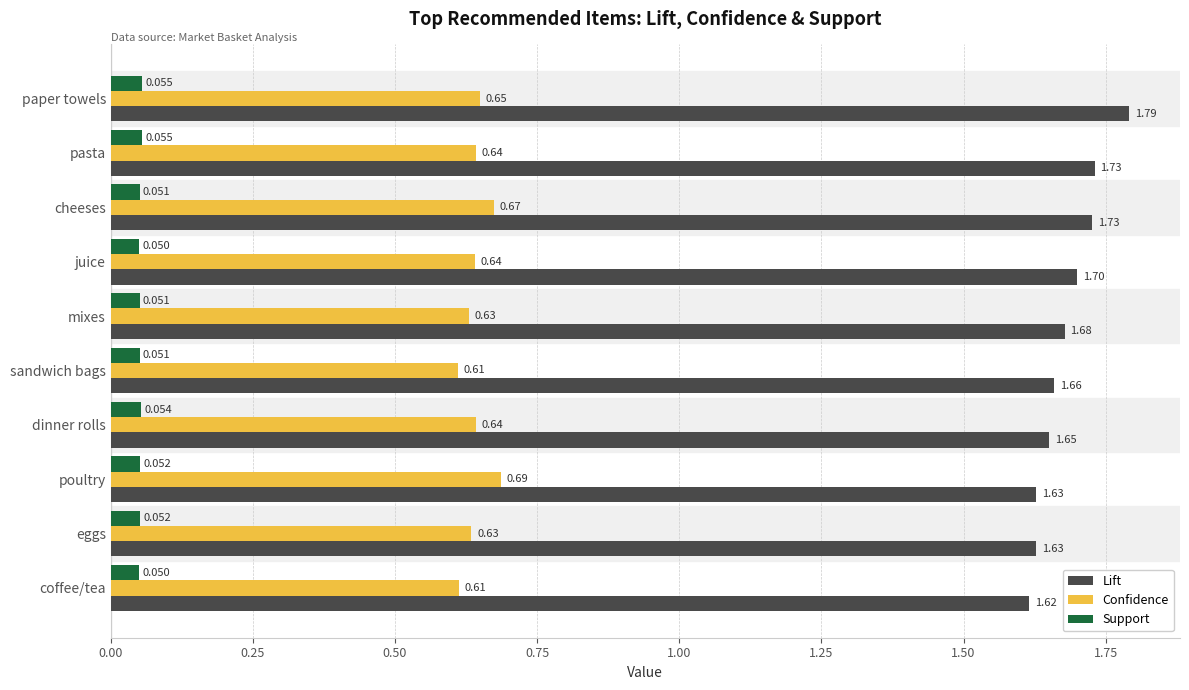

What are all the series names shown in the legend?

Lift, Confidence, Support